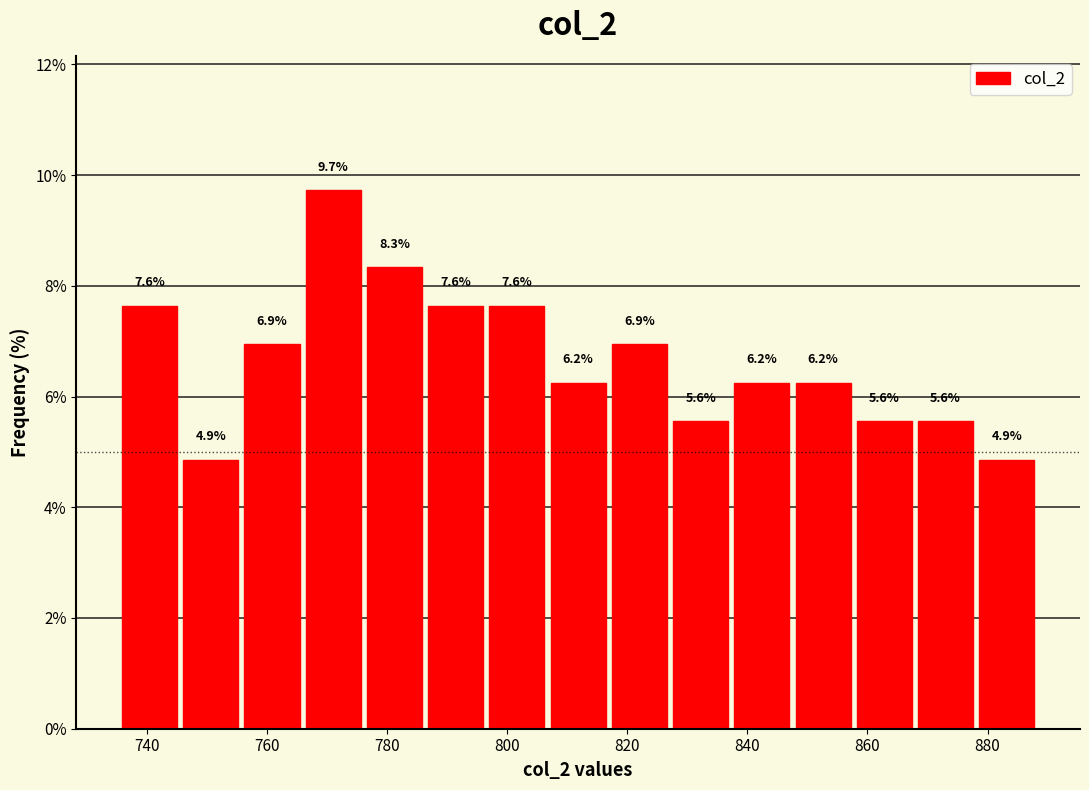

What is the height of the bar covering 736 to 746 on the x-axis? The bar edges are not printed on the chart, so give them approximately, as read against the axis.

7.6